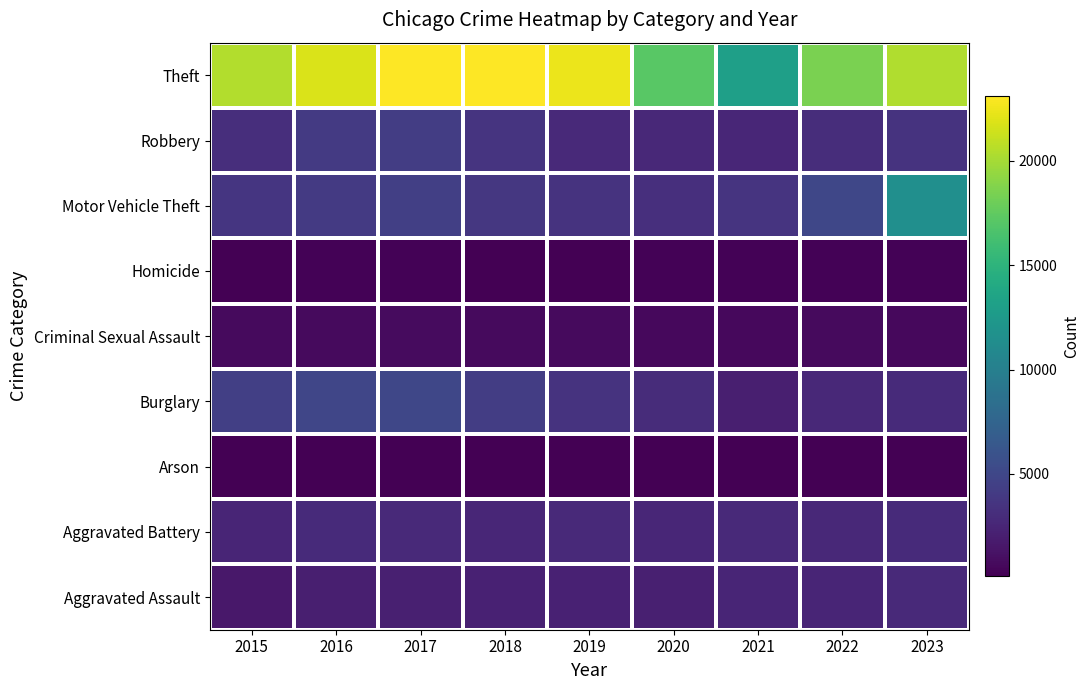

How many categories are shown in the chart?

9